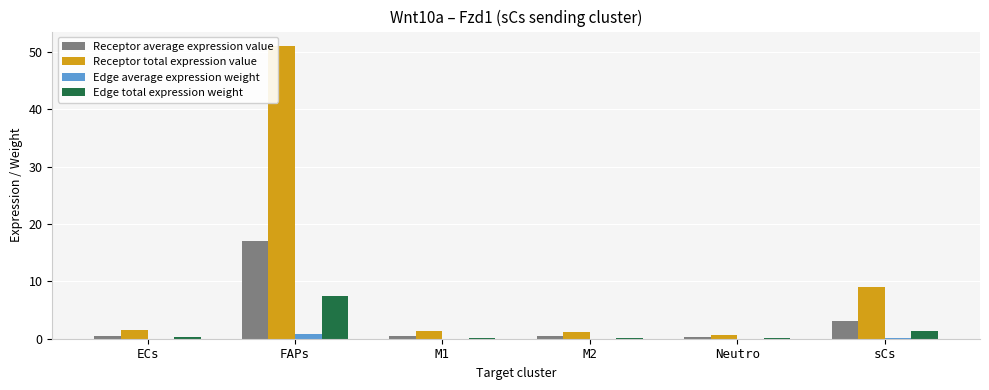

Which series changed the most between FAPs and M1?

Receptor total expression value